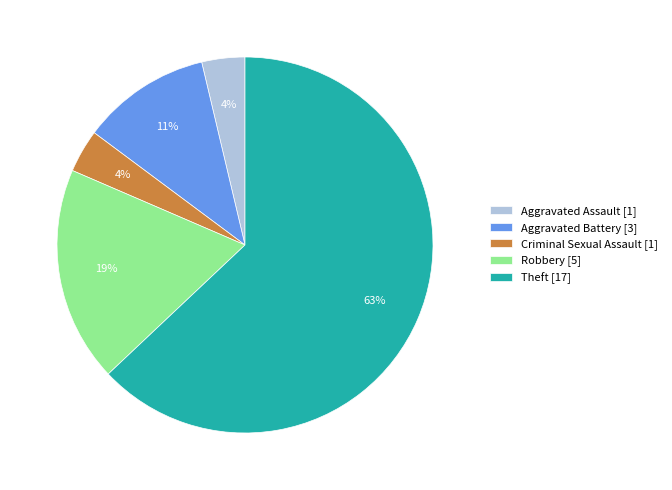

Does Aggravated Assault account for over 50% of the chart?

No